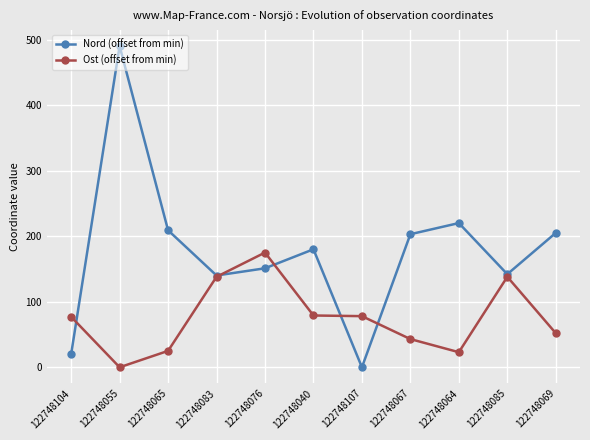

Where do Ost (offset from min) and Nord (offset from min) first cross each other?

122748104 and 122748055